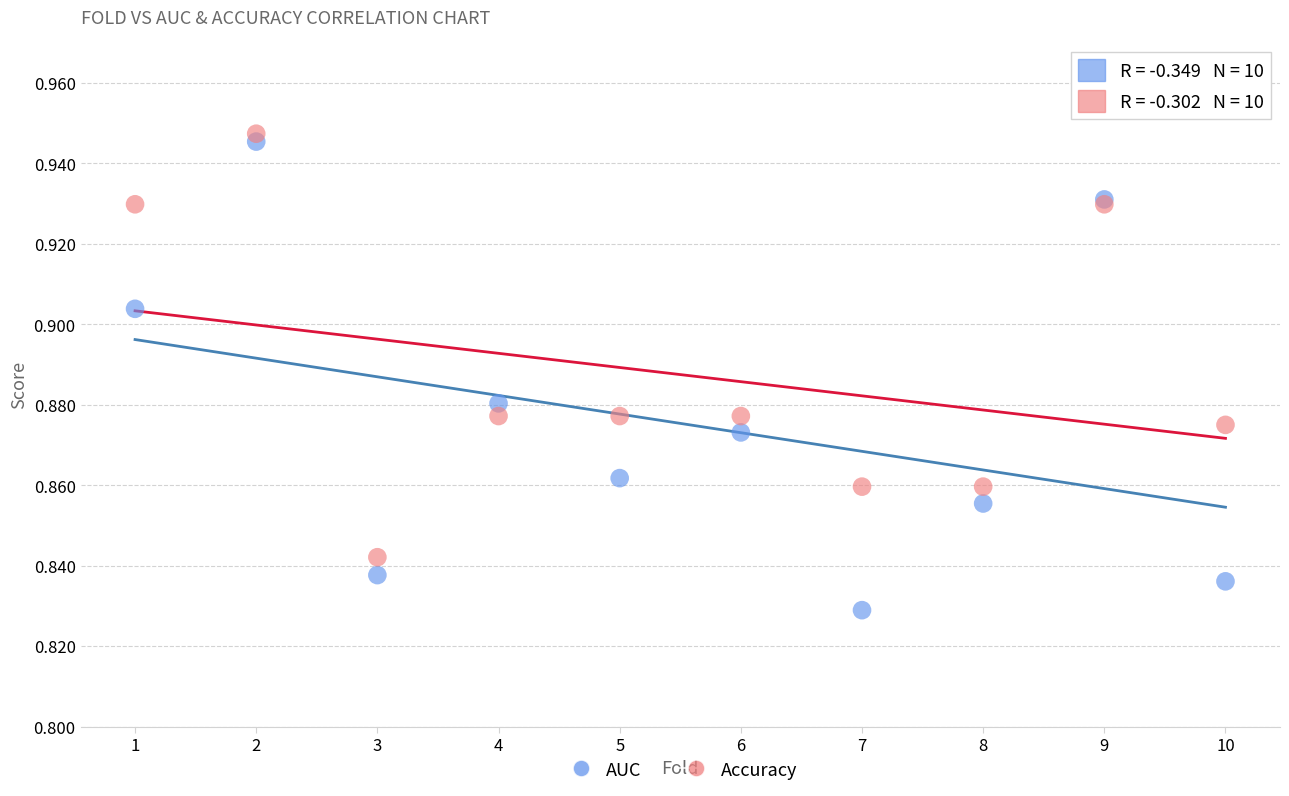

Which series has the largest Y range (max minus min)?

AUC